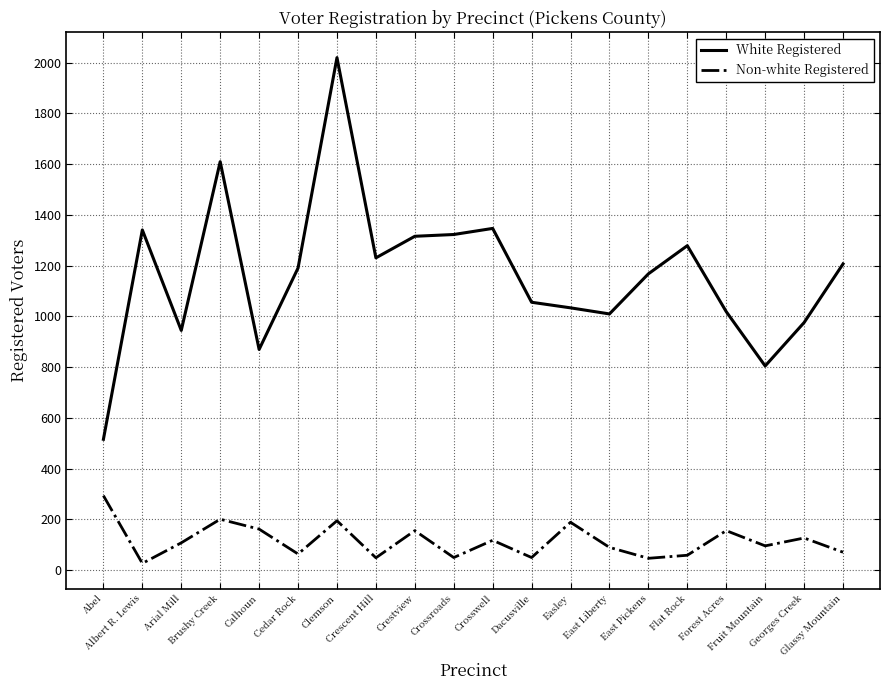

At which label does Non-white Registered reach its minimum?

Albert R. Lewis